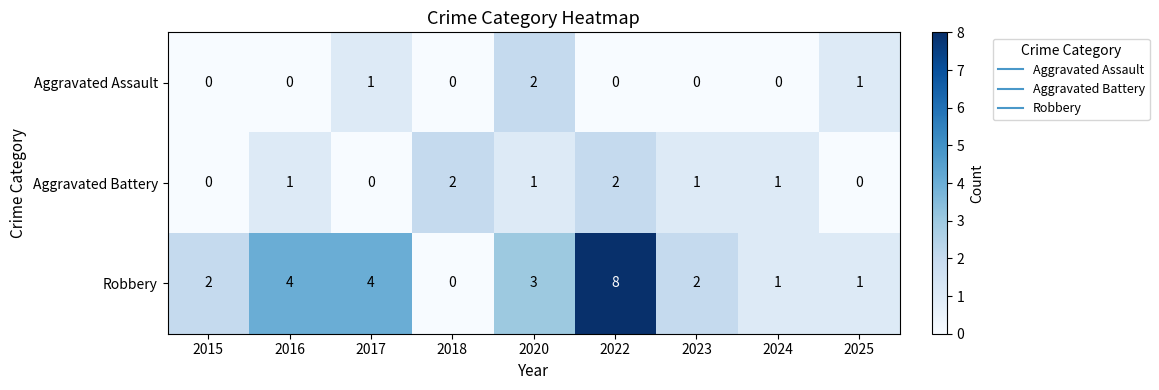

How many positive values does the Robbery series have?

8